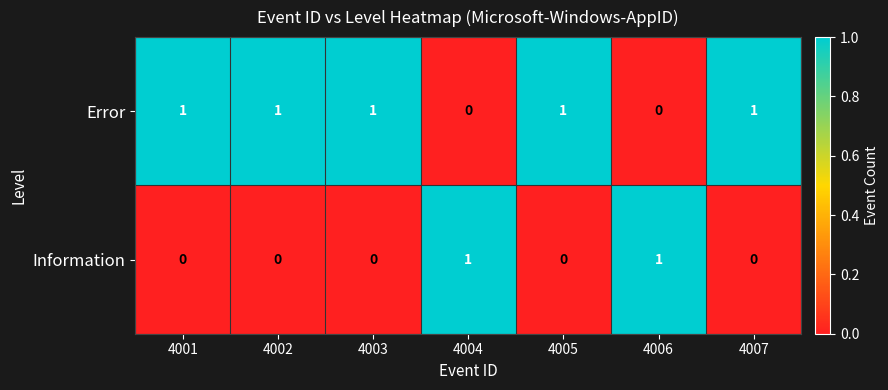

What is the sum of all Error values?

5